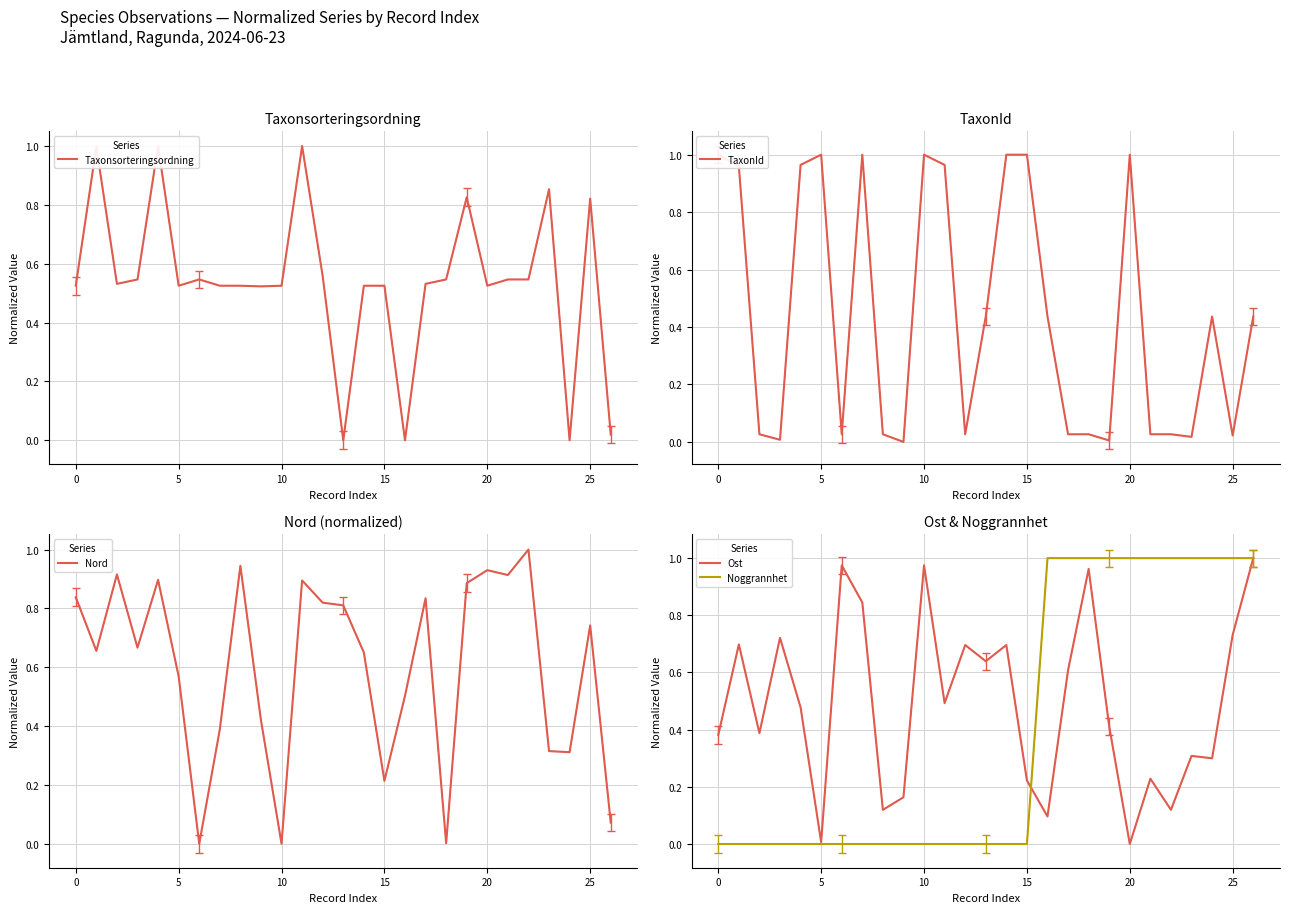

How many series are shown in this chart?

5